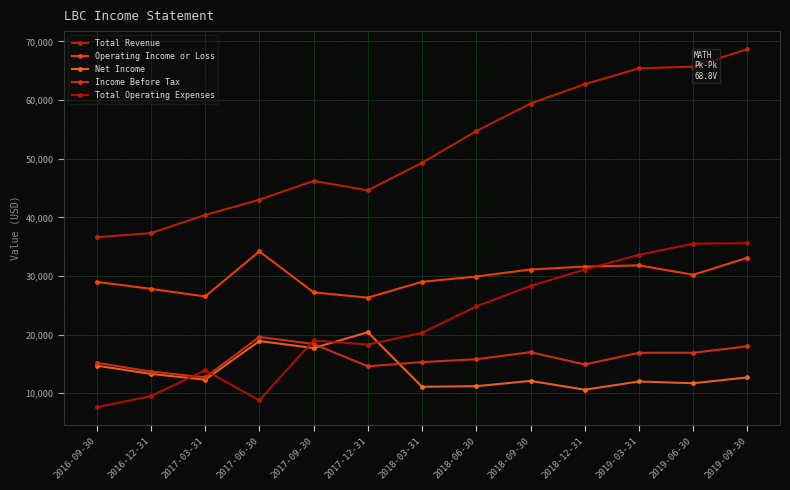

What is the difference between the maximum and minimum values in the Total Operating Expenses series?

28000